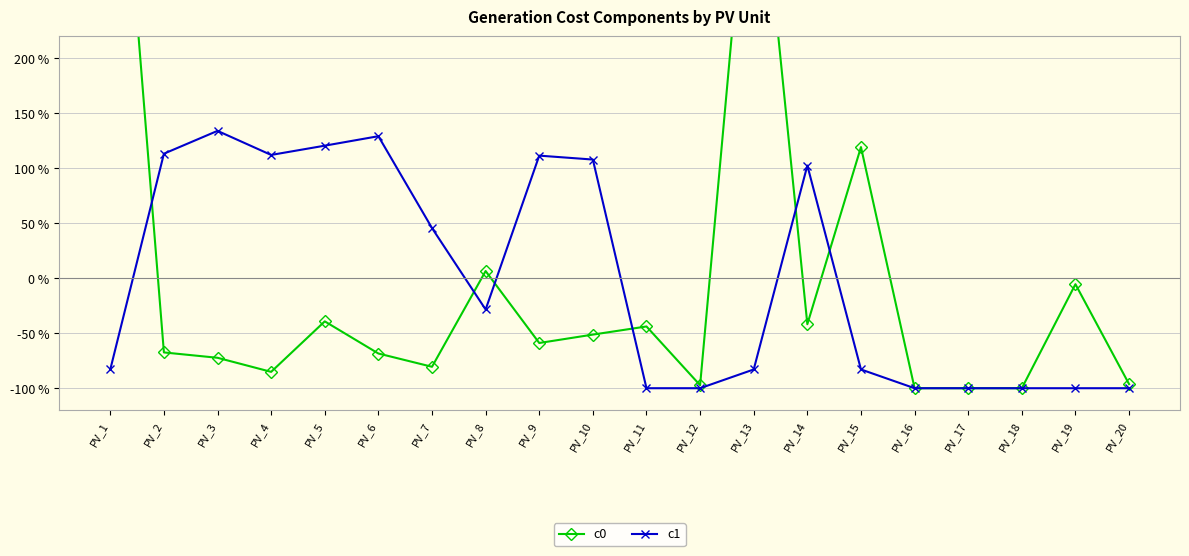

Which category has the highest value in the c1 series?

PV_3